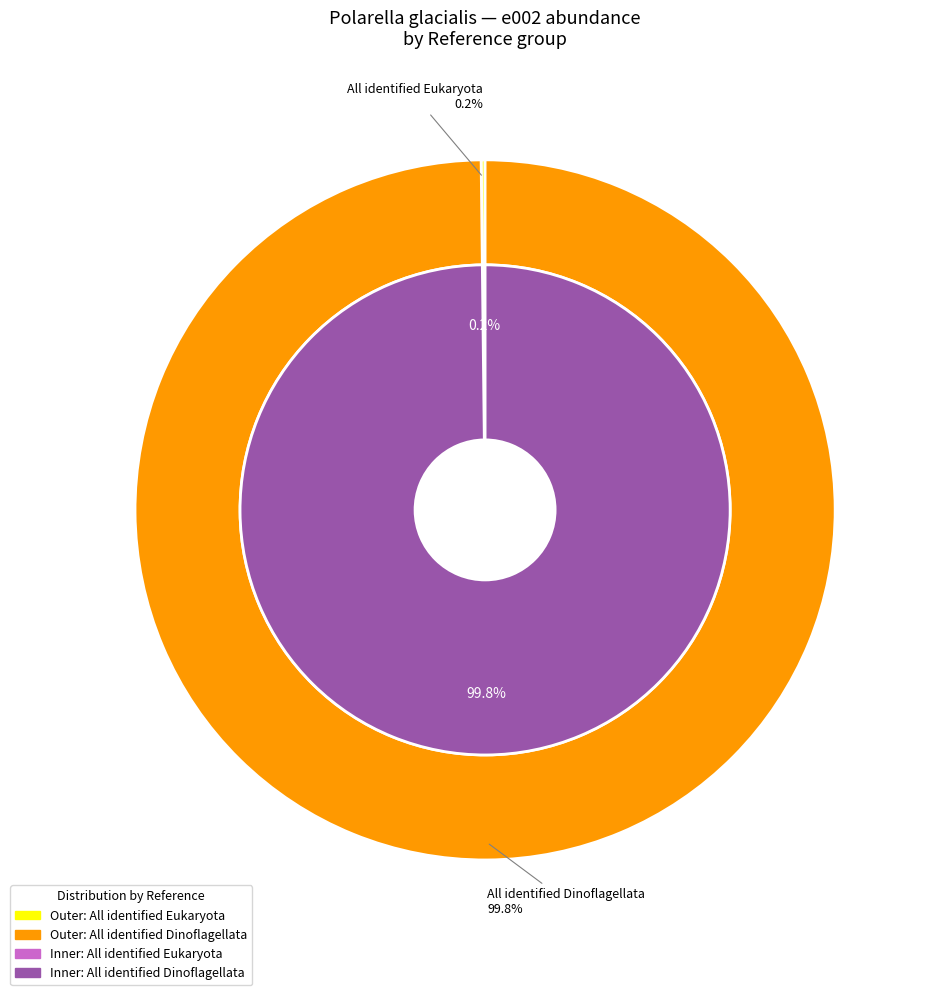

How many slices are in this pie chart?

2